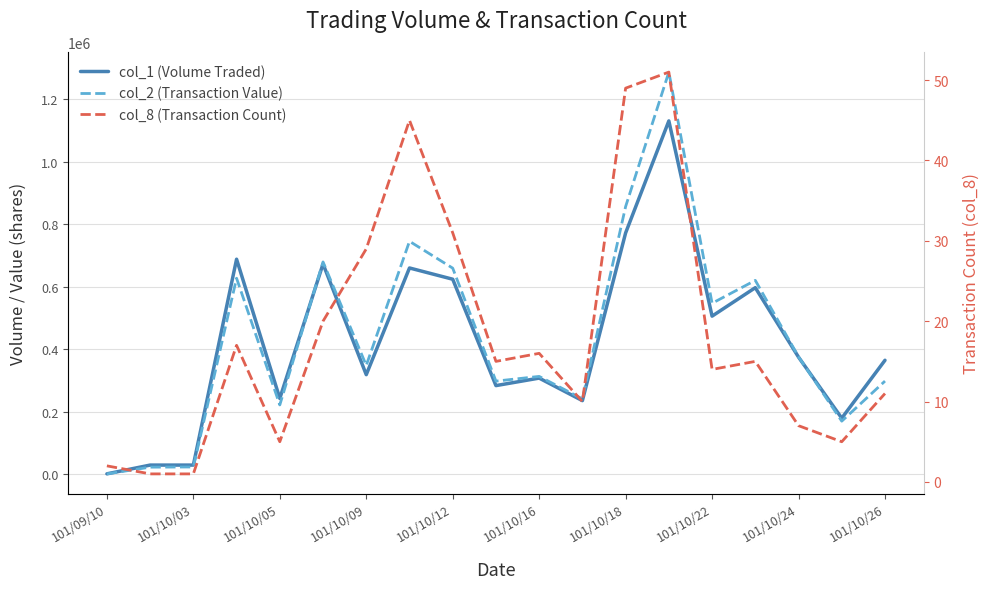

What is the maximum value for col_1 (Volume Traded)?

1130000